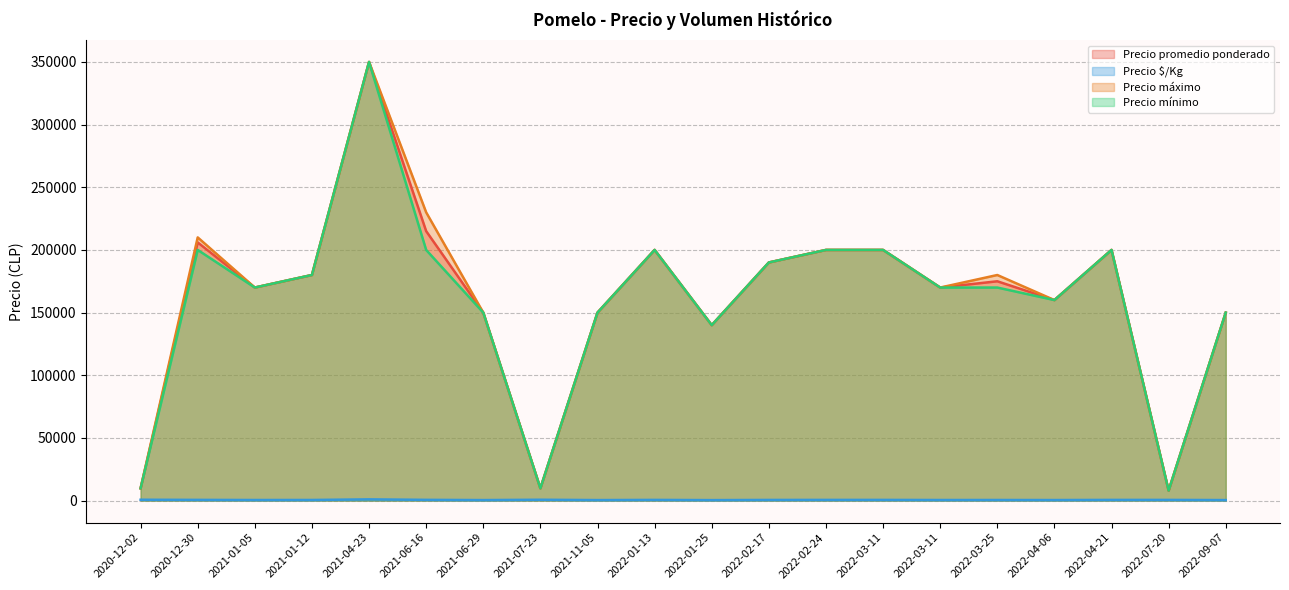

How many interior local peaks does the Precio $/Kg series have?

10